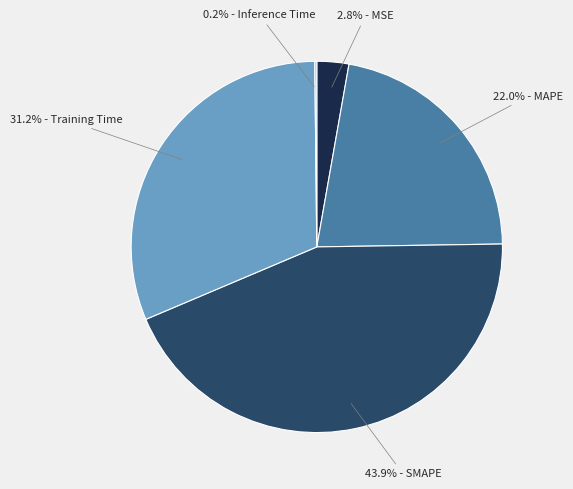

Between 43.9% - SMAPE and 31.2% - Training Time, which is larger?

43.9% - SMAPE